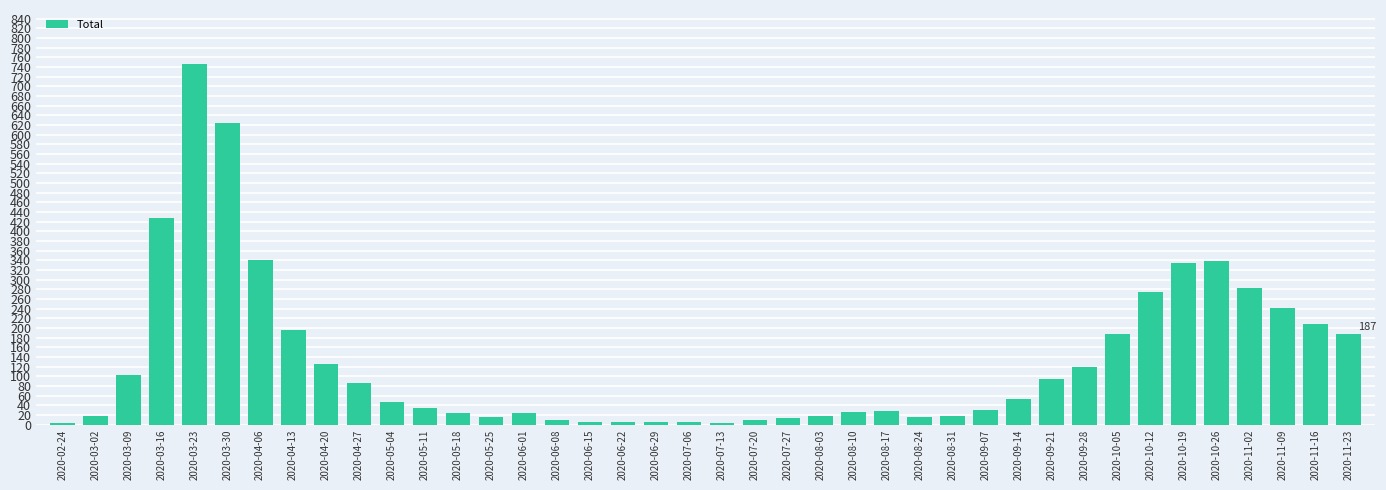

Is it true that the value at 2020-10-26 is 339?

True